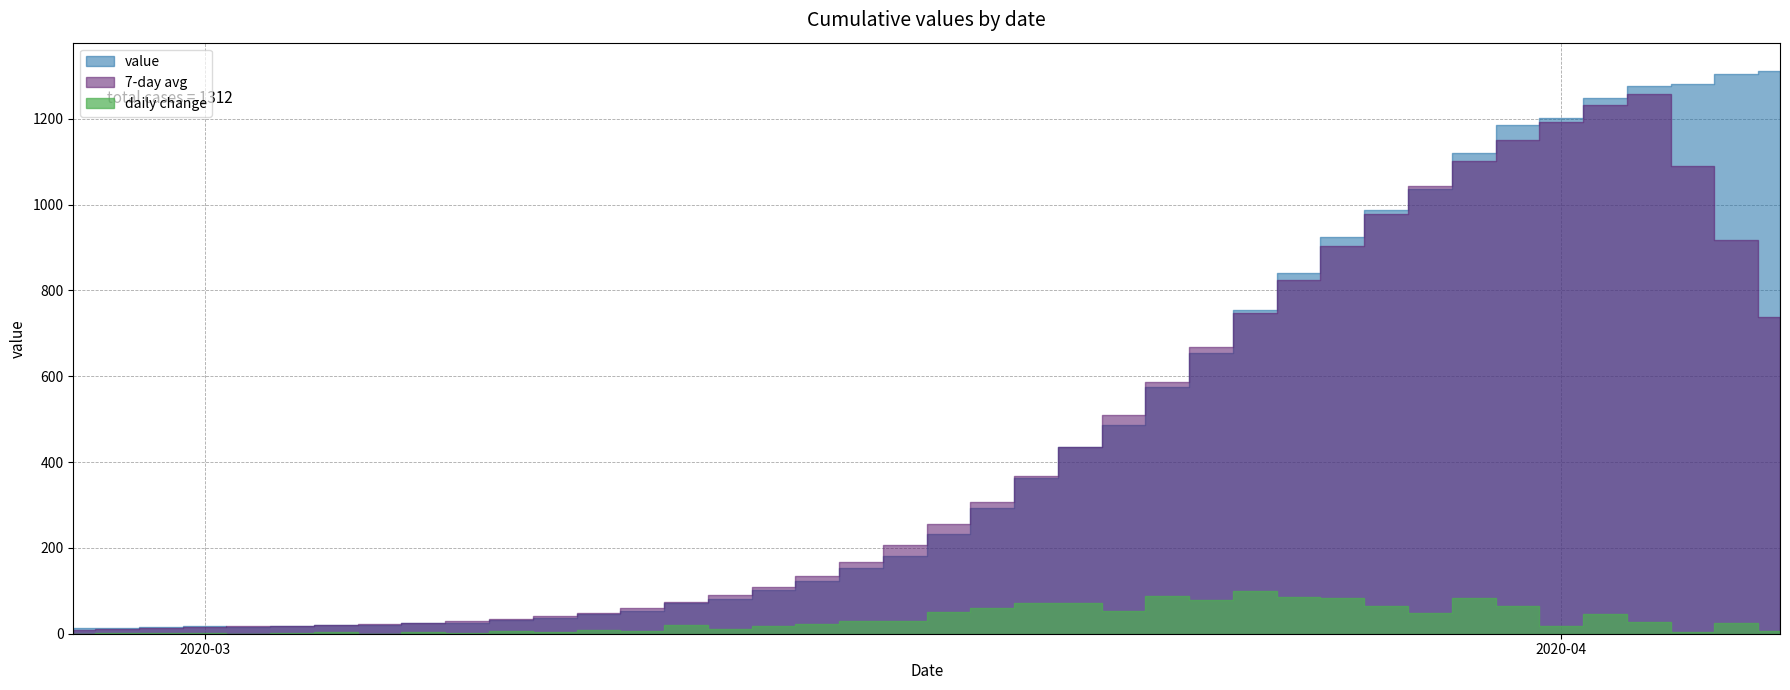

What is the sum of the values at 2020-03-27 and 2020-03-25?

1679